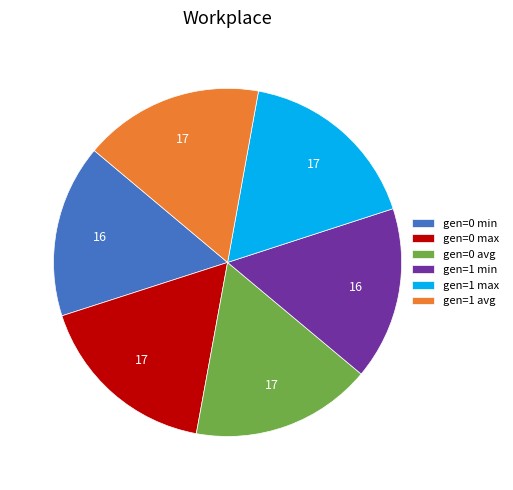

Does gen=0 min account for over 50% of the chart?

No